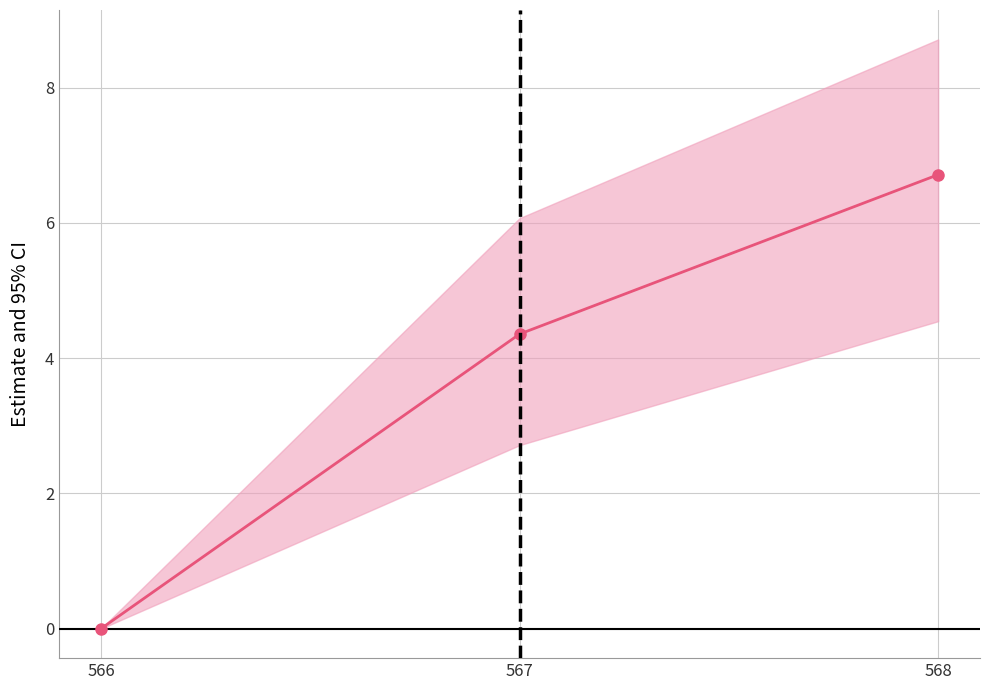

Is it true that the value at 568 is 3.3?

False